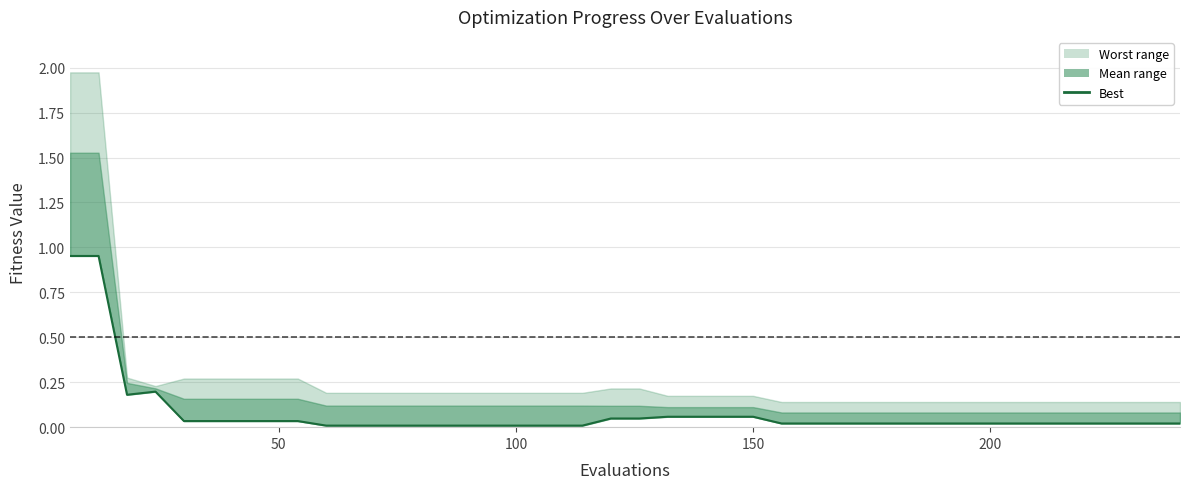

Is it true that the value at 25 is 0.0?

False